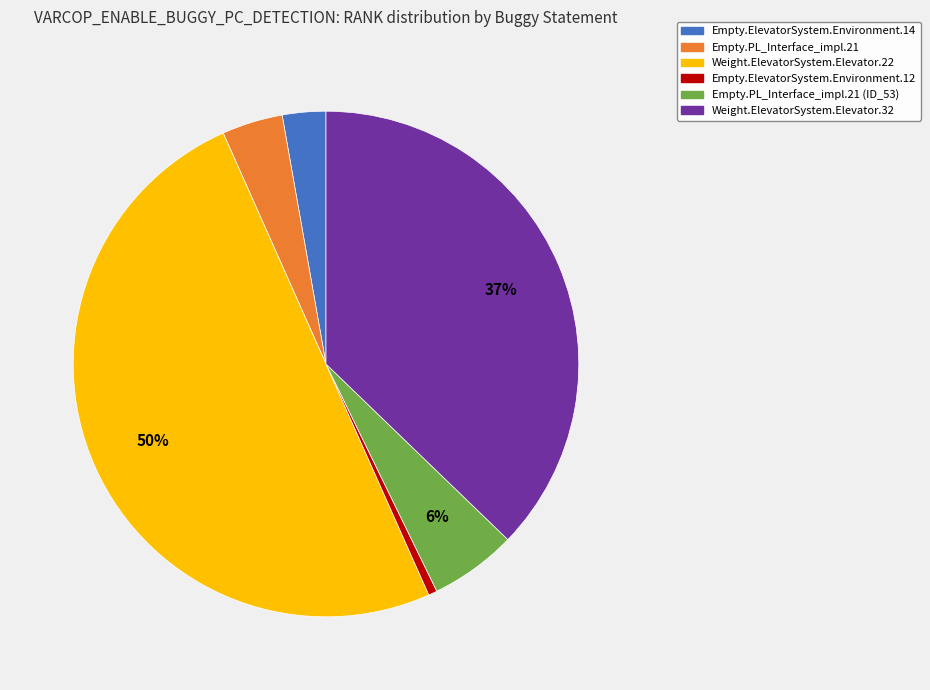

To the nearest percent, what is the difference between the largest and smallest slice percentages?

49%